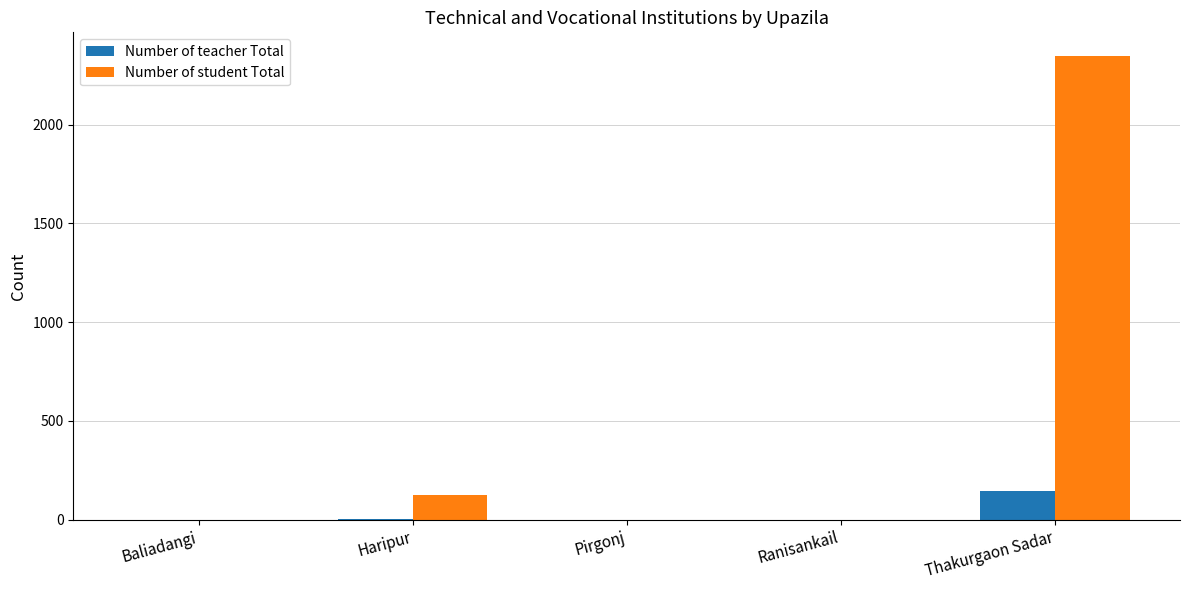

How many data points does each series have?

5